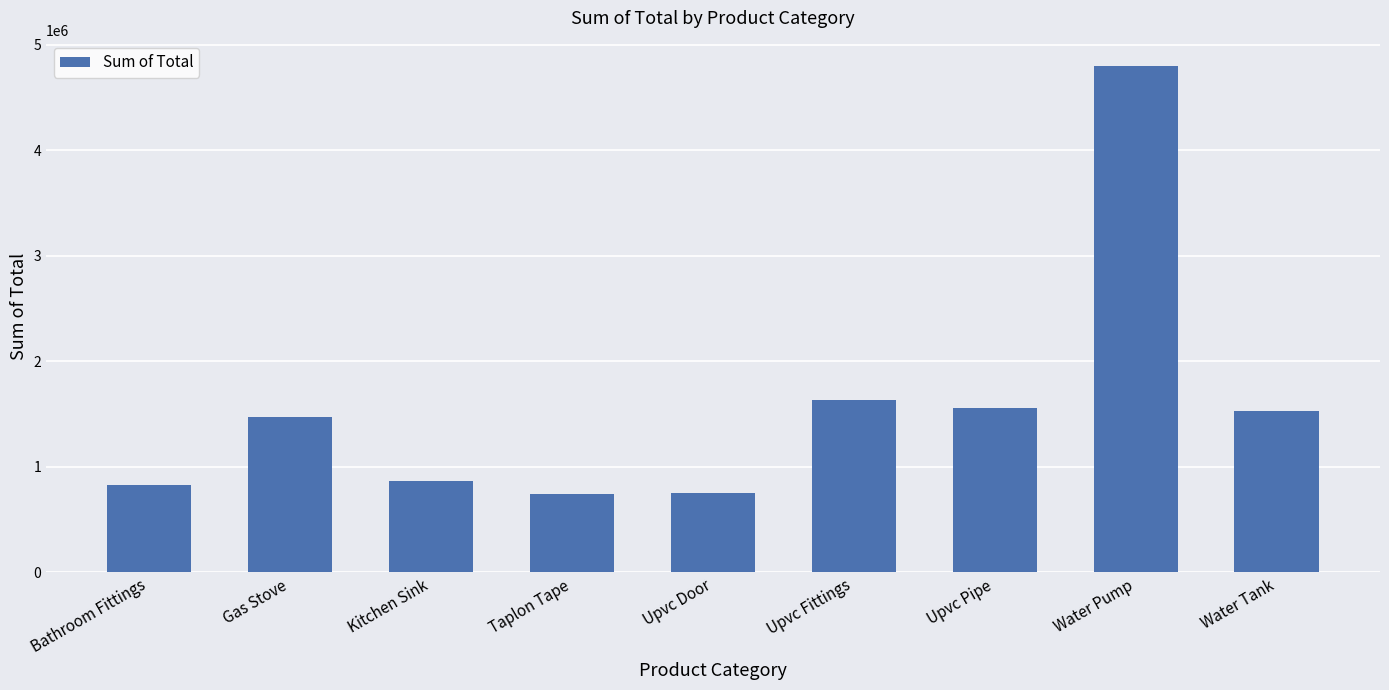

What is the maximum value shown in the chart?

4799322